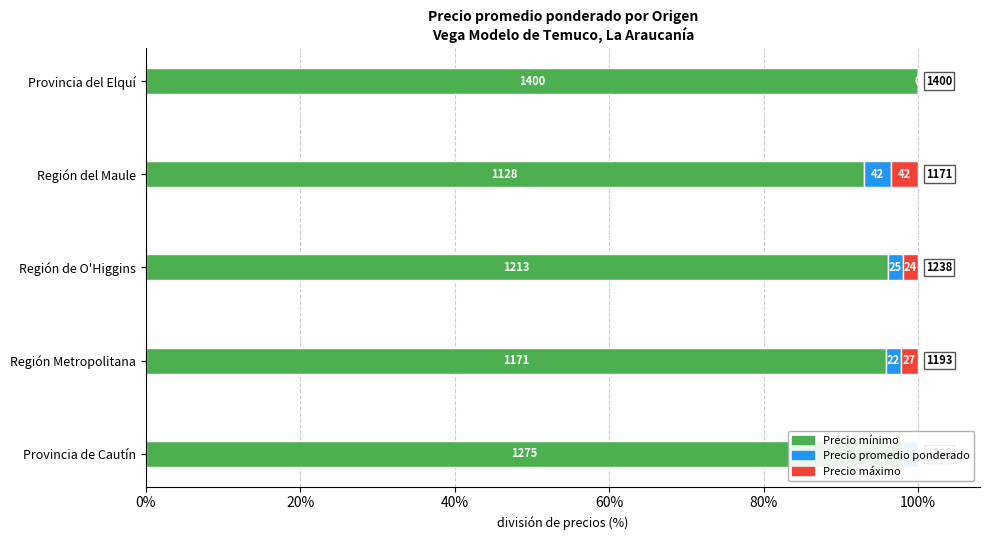

How many values in the Precio promedio ponderado series are below 1?

1